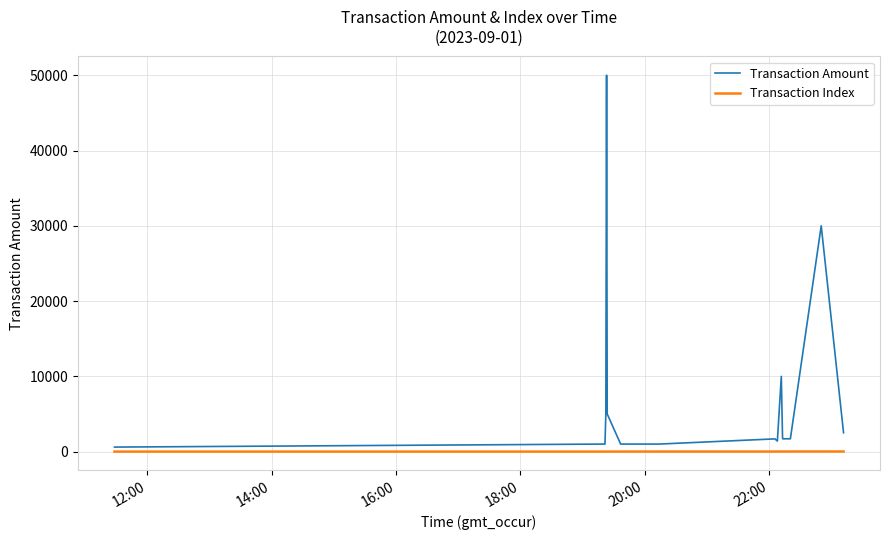

Rank the series by their maximum value, from highest to lowest.

Transaction Amount, Transaction Index